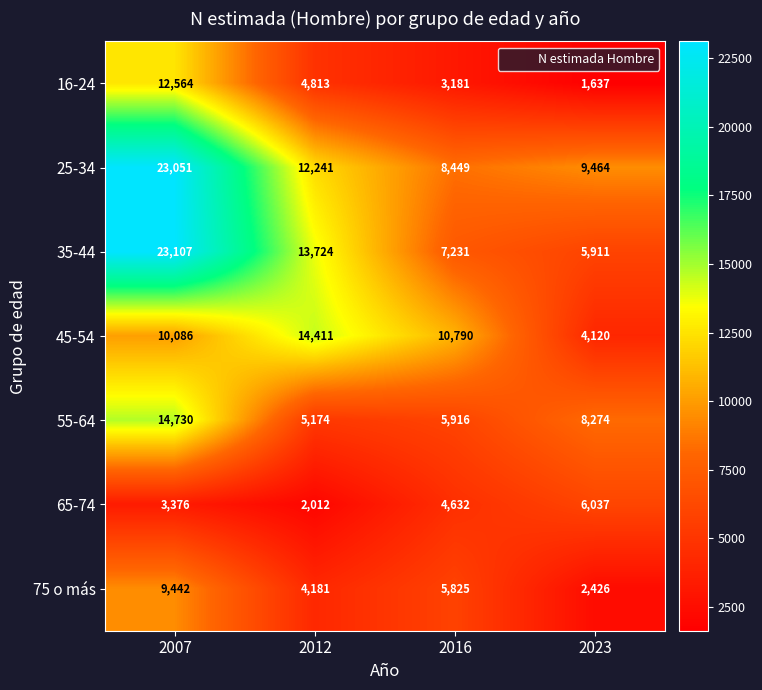

Reading left to right, transcribe all the data shown in this chart.

16-24: 12564	4813	3181	1637
25-34: 23051	12241	8449	9464
35-44: 23107	13724	7231	5911
45-54: 10086	14411	10790	4120
55-64: 14730	5174	5916	8274
65-74: 3376	2012	4632	6037
75 o más: 9442	4181	5825	2426